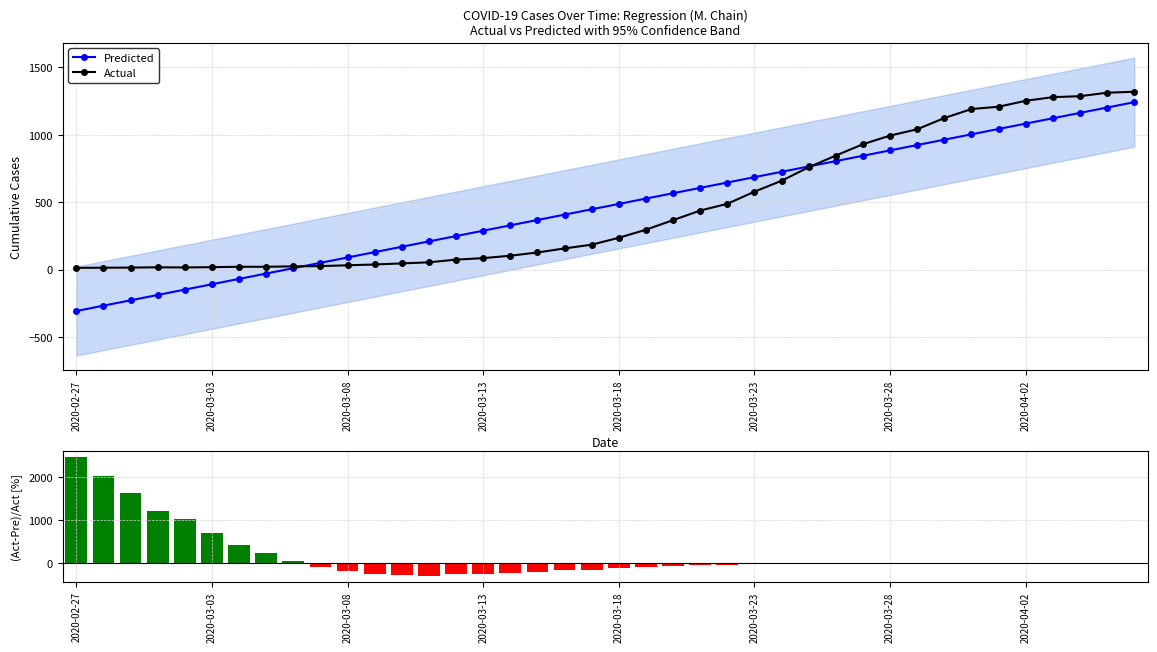

What position from the right is 8?

32